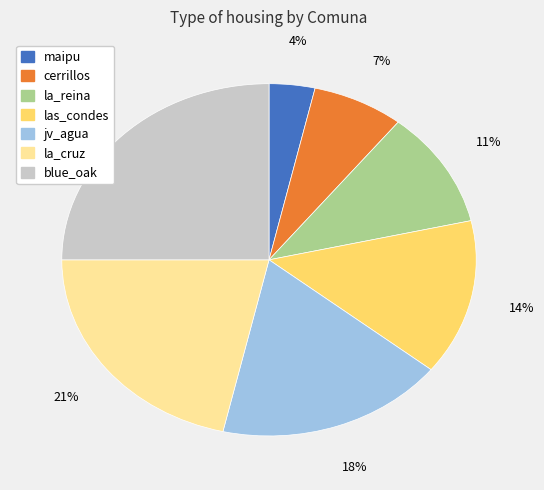

Does la_cruz account for over 50% of the chart?

No